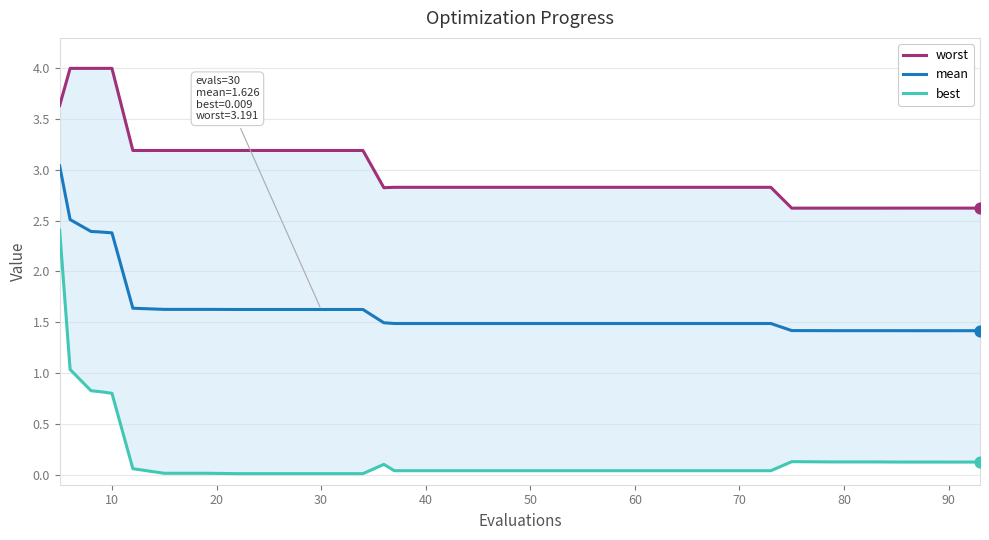

Which series has the largest total across all categories?

worst